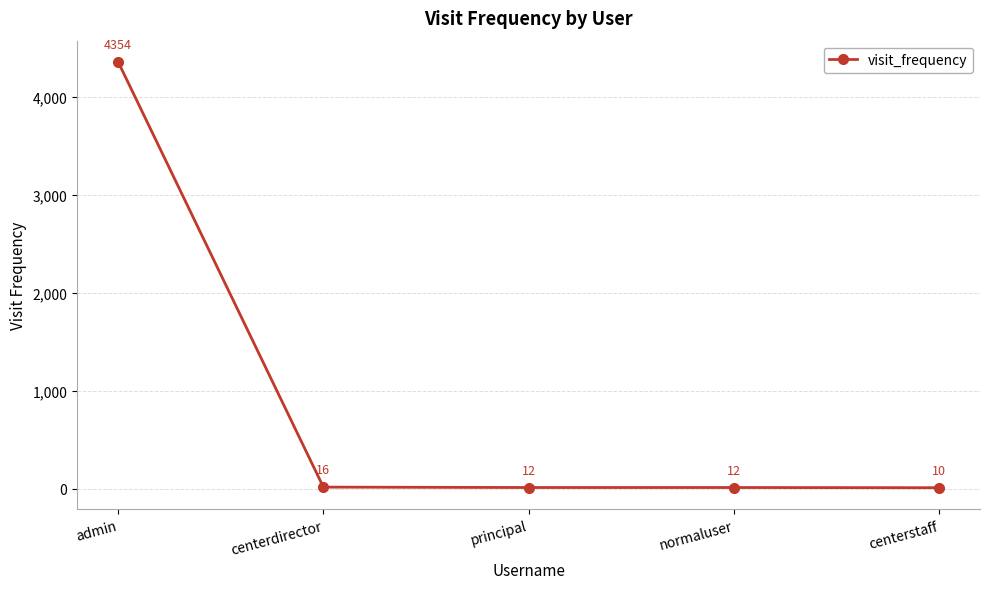

What is the label of the 1st point from the left?

admin